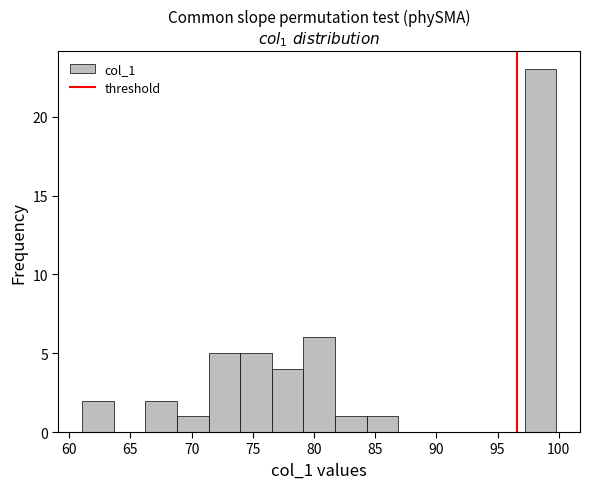

Over which range of the x-axis is the bar tallest?

97.0 to 100.0